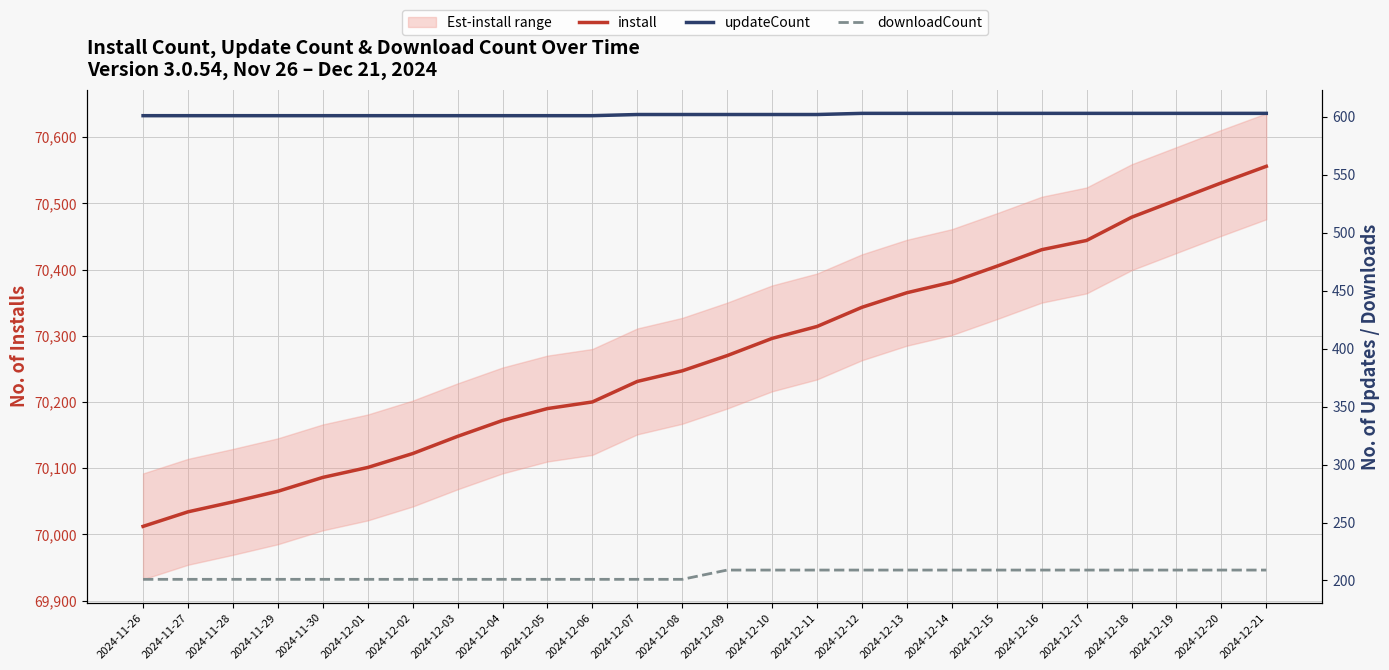

The value of downloadCount at 2024-12-06 is 201. True or false?

True